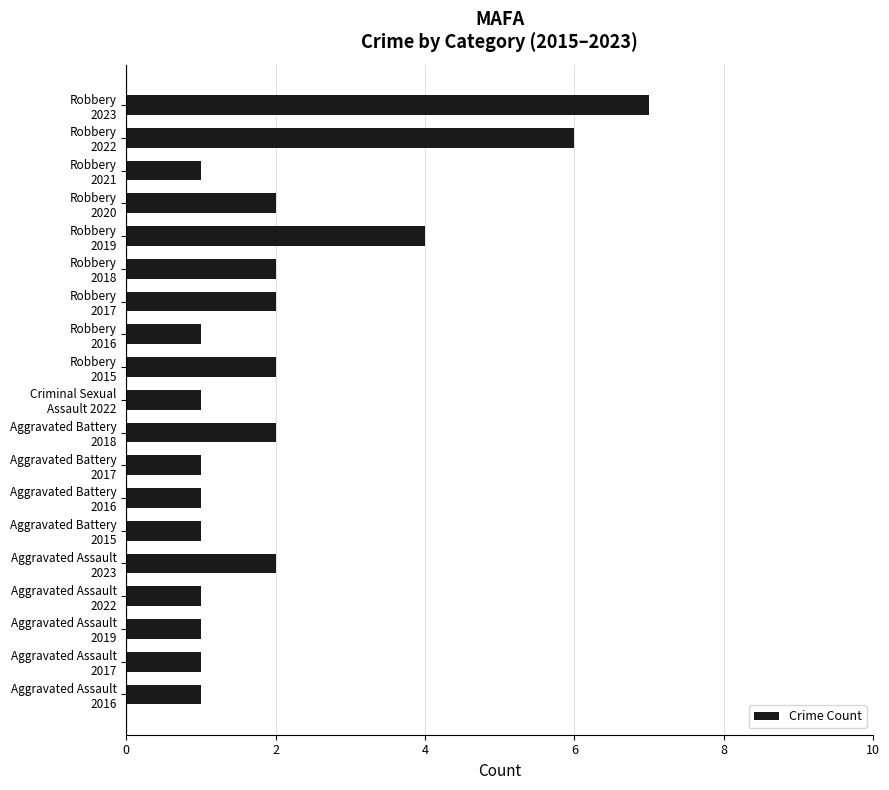

What is the difference between the maximum and second lowest values?

6